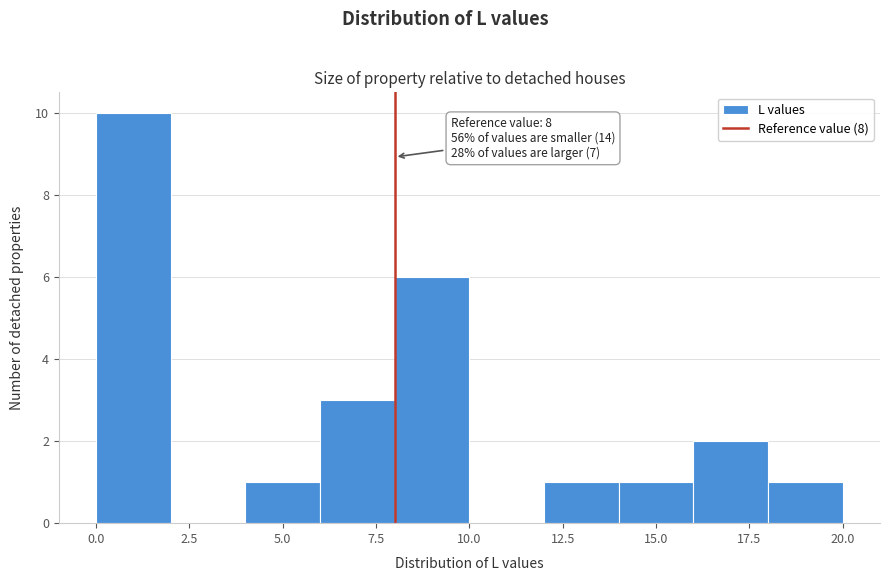

Which range on the x-axis has the tallest bar?

0 to 2